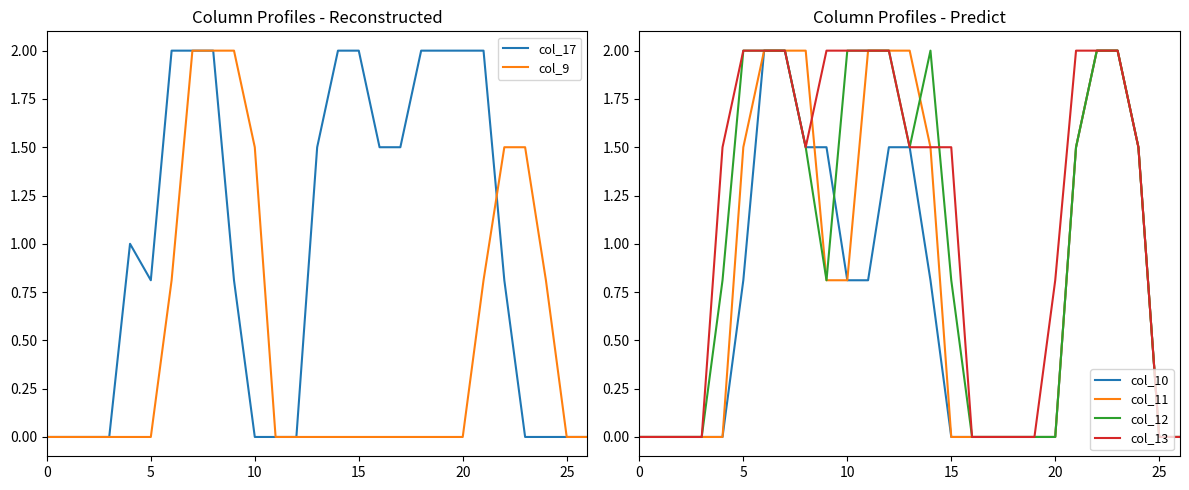

The value of col_12 at 25 is 1.3. True or false?

False